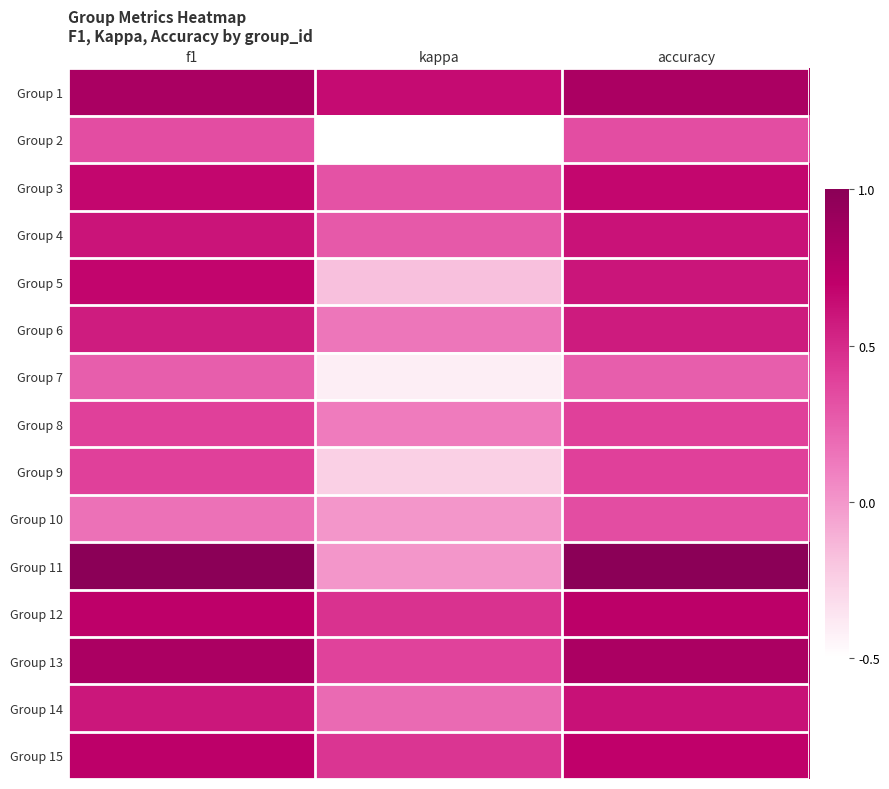

Reading left to right, extract all data points from this chart.

Group 1: f1=0.8	kappa=0.6	accuracy=0.8
Group 2: f1=0.3	kappa=-0.5	accuracy=0.3
Group 3: f1=0.7	kappa=0.3	accuracy=0.7
Group 4: f1=0.6	kappa=0.3	accuracy=0.6
Group 5: f1=0.7	kappa=-0.2	accuracy=0.6
Group 6: f1=0.6	kappa=0.1	accuracy=0.6
Group 7: f1=0.2	kappa=-0.4	accuracy=0.2
Group 8: f1=0.4	kappa=0.1	accuracy=0.4
Group 9: f1=0.4	kappa=-0.2	accuracy=0.4
Group 10: f1=0.2	kappa=0.0	accuracy=0.3
Group 11: f1=1.0	kappa=0.0	accuracy=1.0
Group 12: f1=0.7	kappa=0.5	accuracy=0.7
Group 13: f1=0.8	kappa=0.4	accuracy=0.8
Group 14: f1=0.6	kappa=0.2	accuracy=0.6
Group 15: f1=0.7	kappa=0.4	accuracy=0.7